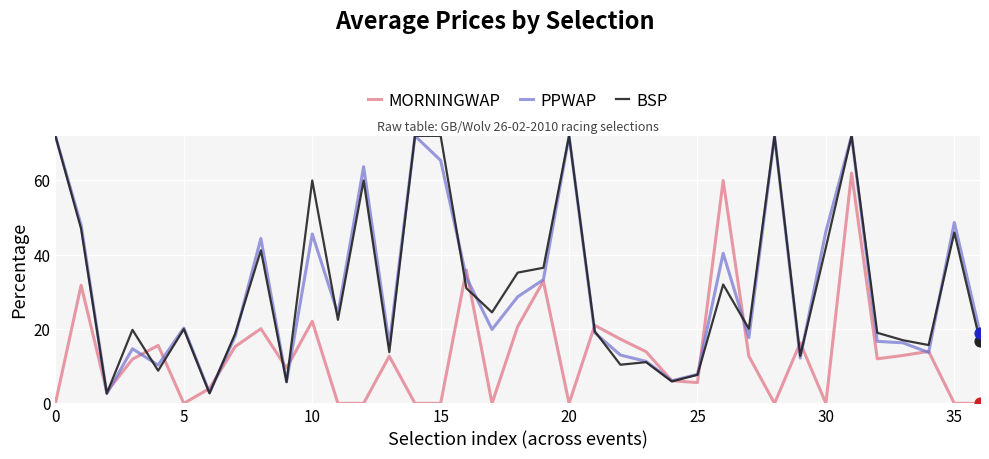

What is the minimum value for BSP?

2.7